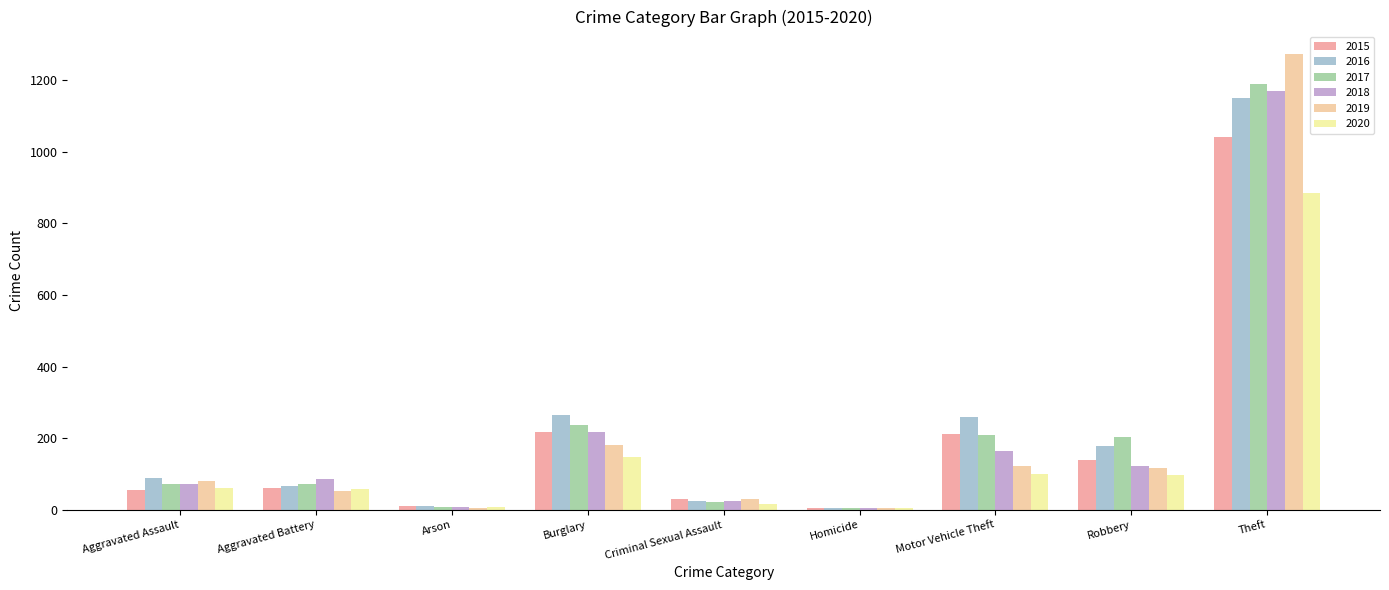

How many data points does each series have?

9